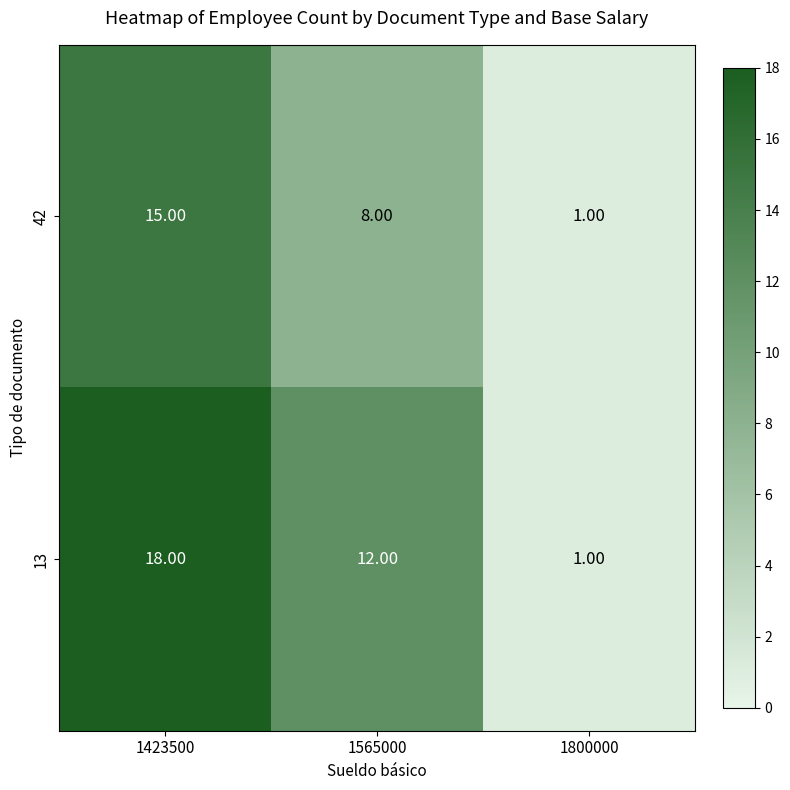

Which series has the largest total across all categories?

13